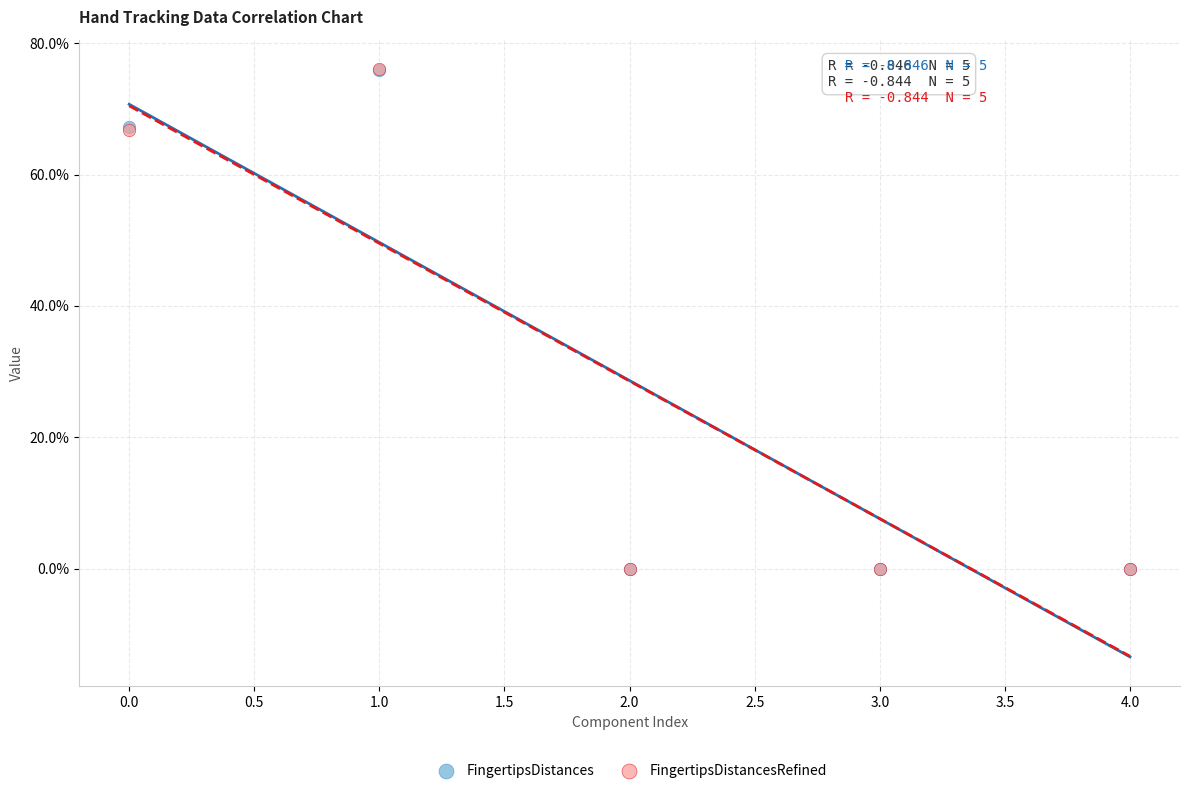

What are all the series names shown in the legend?

FingertipsDistances, FingertipsDistancesRefined